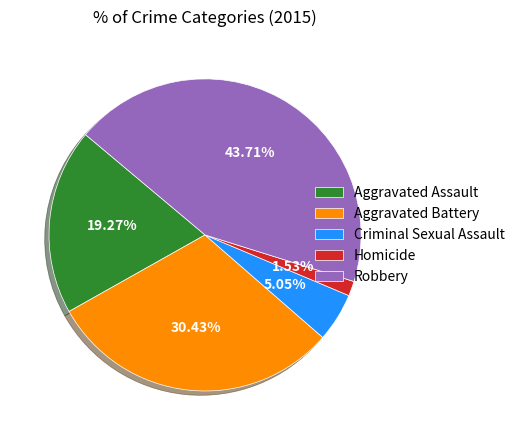

Between Aggravated Assault and Criminal Sexual Assault, which is larger?

Aggravated Assault